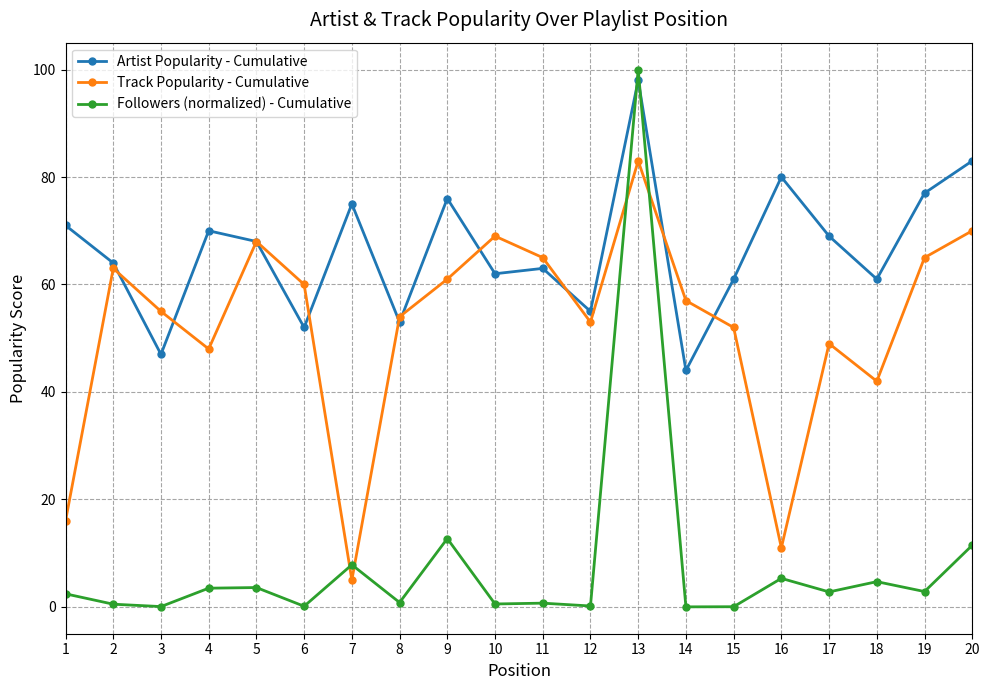

Is it true that Artist Popularity - Cumulative equals 49.0 at 20?

False